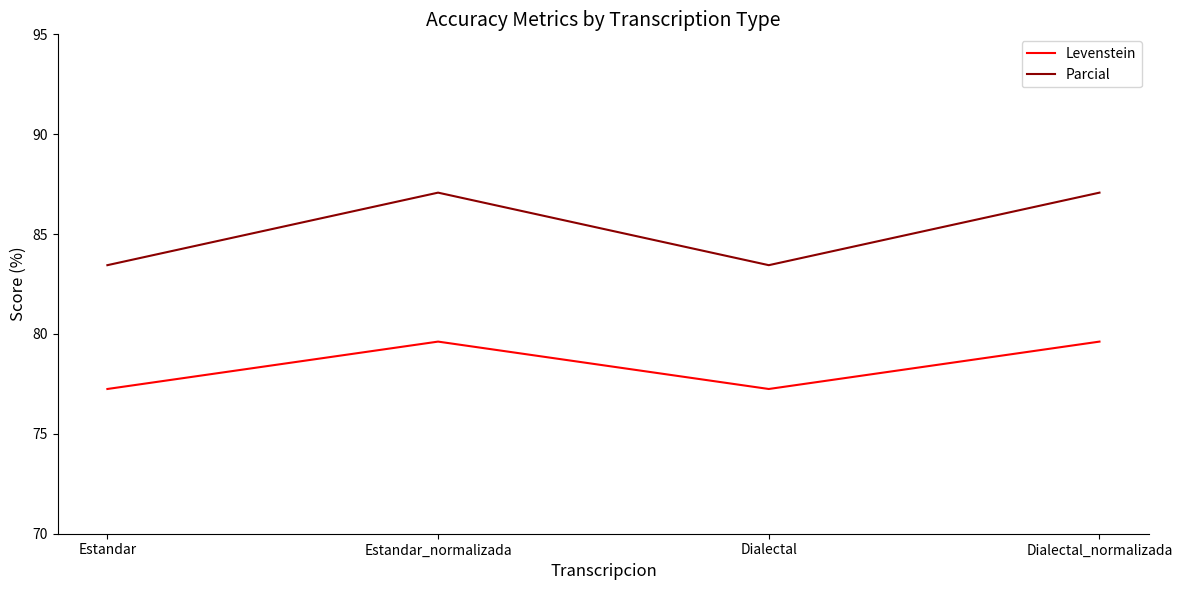

True or false: Levenstein and Parcial intersect in this chart.

False